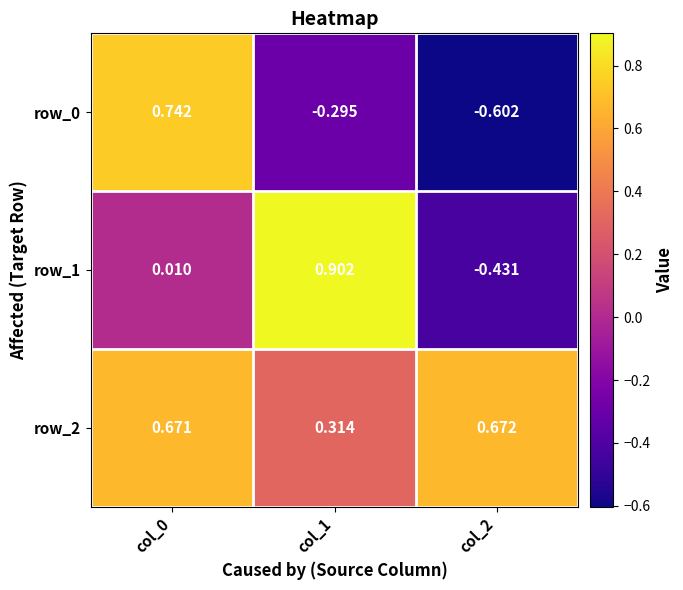

At how many categories does at least one series exceed 0?

3